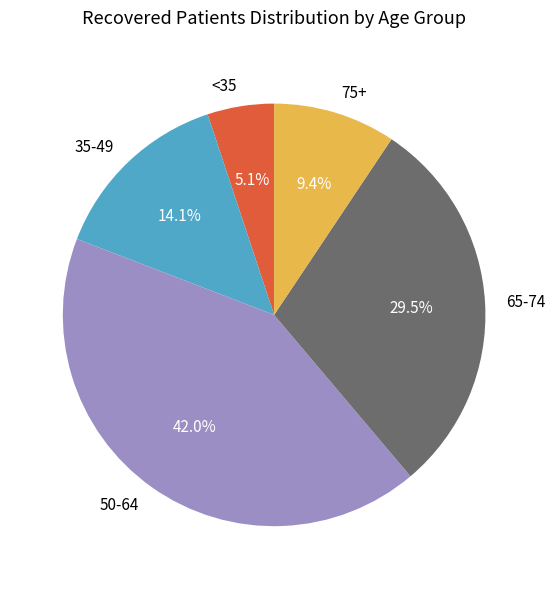

Which category has the smallest portion of the pie?

<35